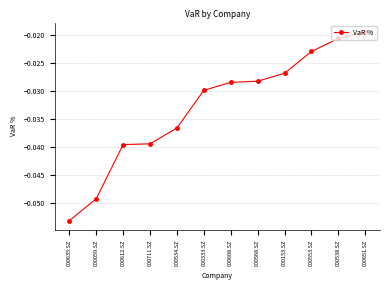

What is the label of the 5th point from the right?

000568.SZ